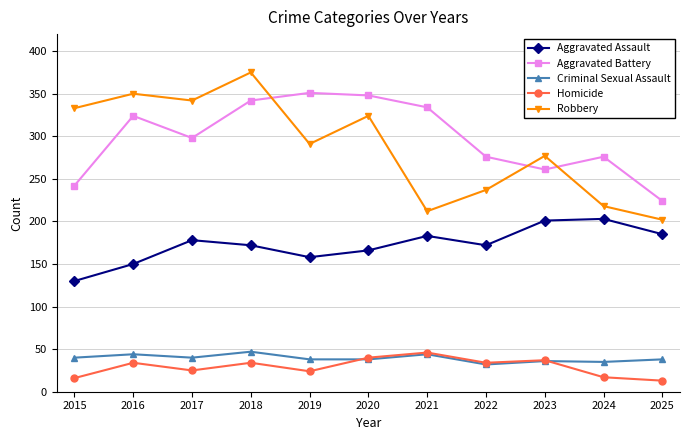

True or false: Criminal Sexual Assault and Aggravated Battery intersect in this chart.

False